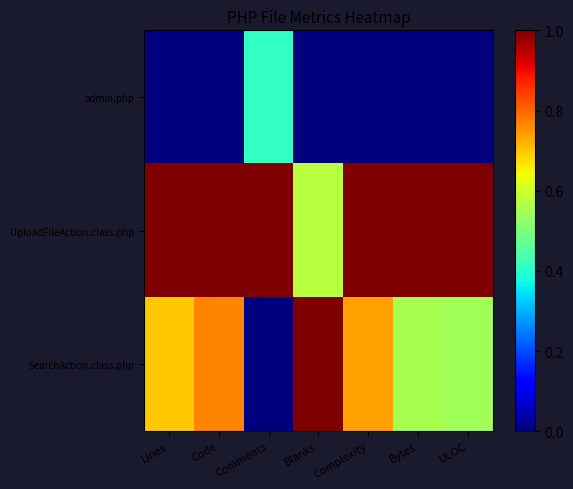

Rank the series by their maximum value, from lowest to highest.

admin.php, UploadFileAction.class.php, SearchAction.class.php